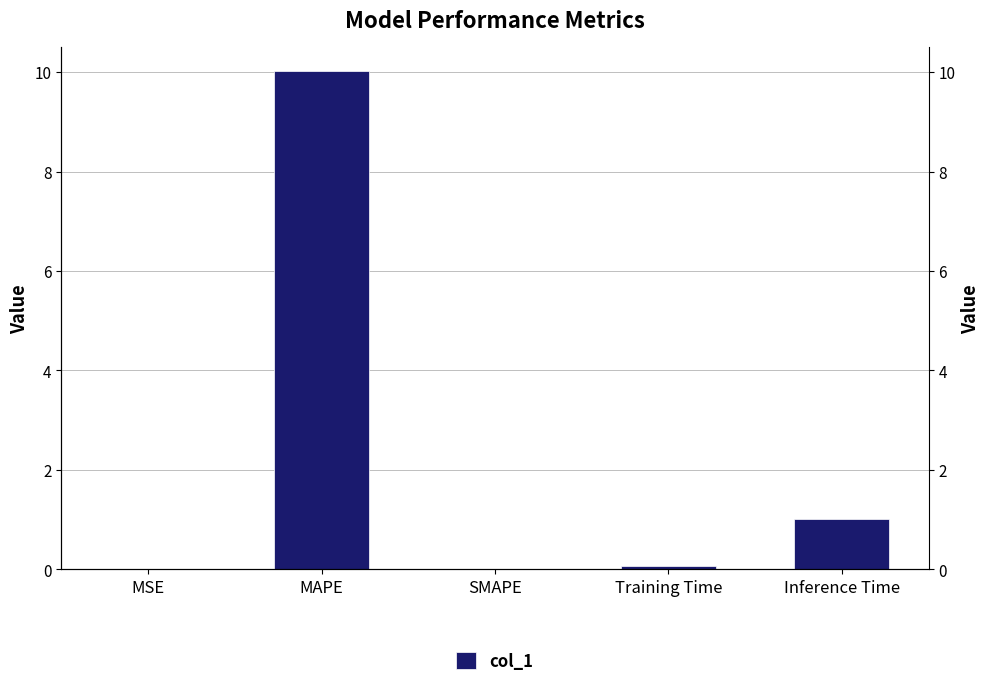

Is it true that the value at Training Time is 0.1?

True